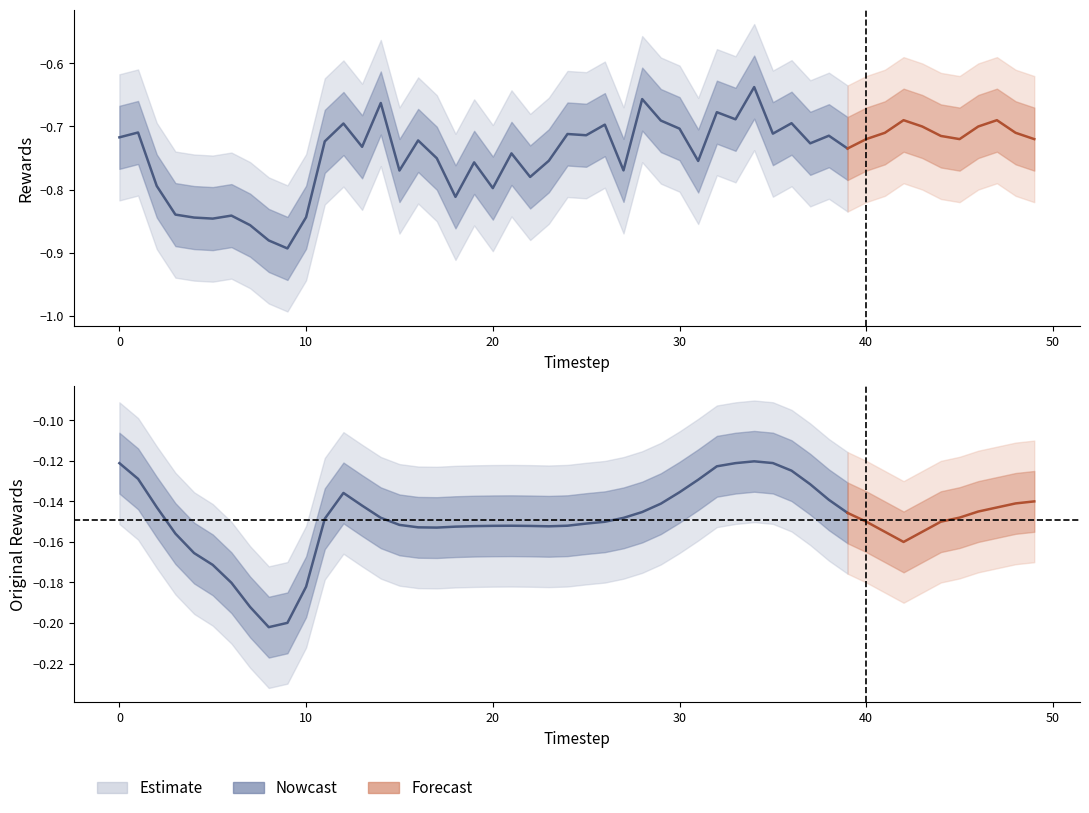

Which series has the widest spread of values?

rewards